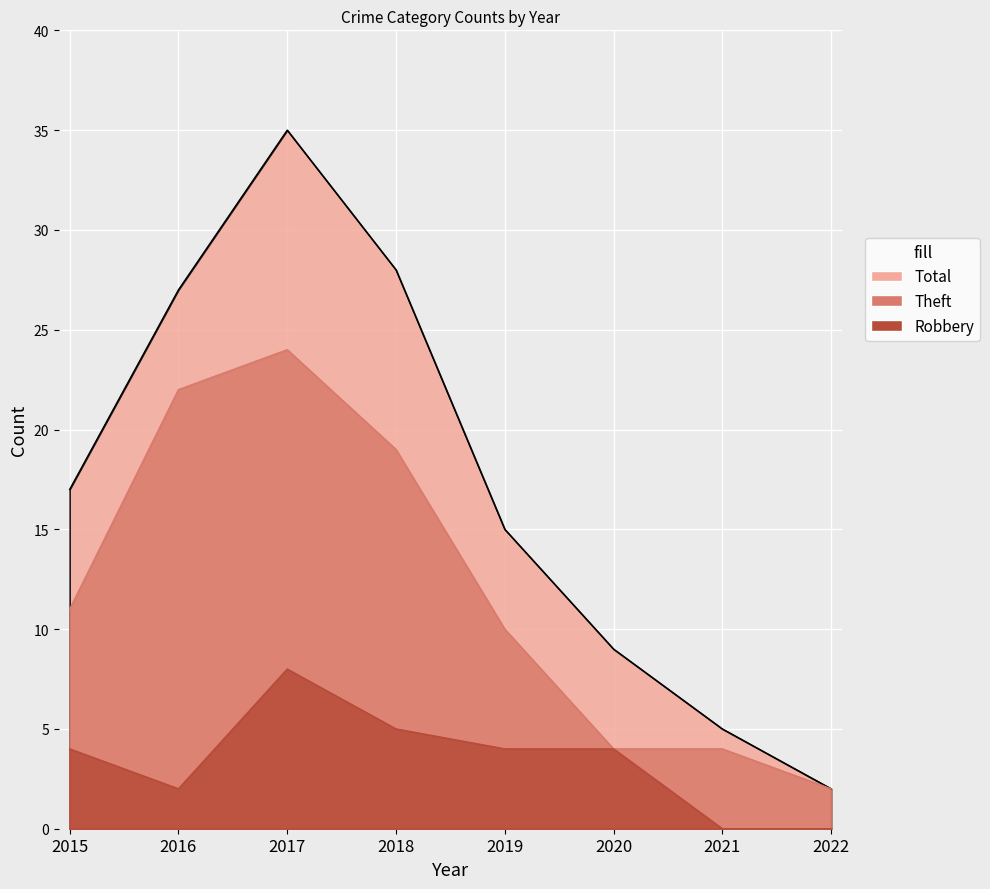

Rank the series by their average value, from highest to lowest.

Total, Theft, Robbery